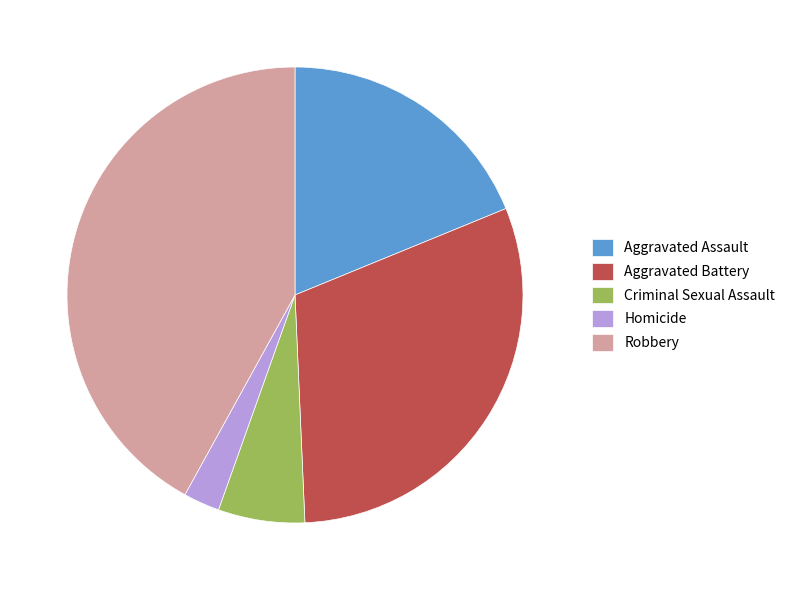

Rank the categories by value from highest to lowest.

Robbery, Aggravated Battery, Aggravated Assault, Criminal Sexual Assault, Homicide